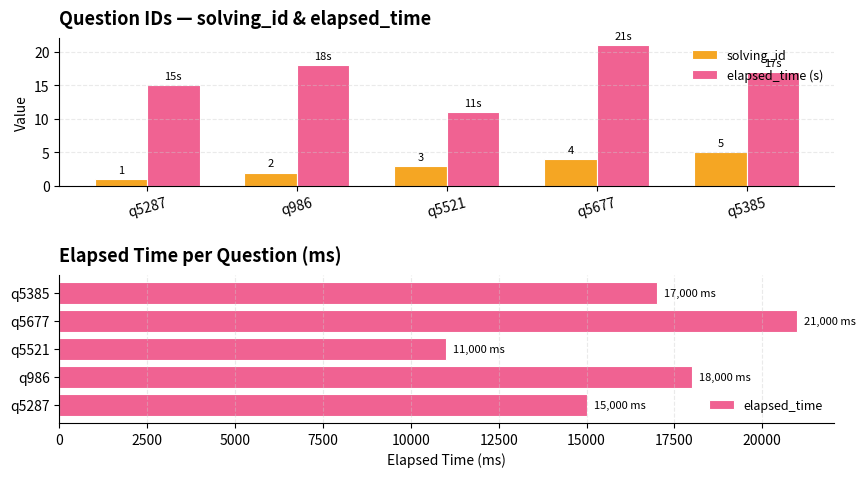

How many values in the solving_id series exceed 3?

2